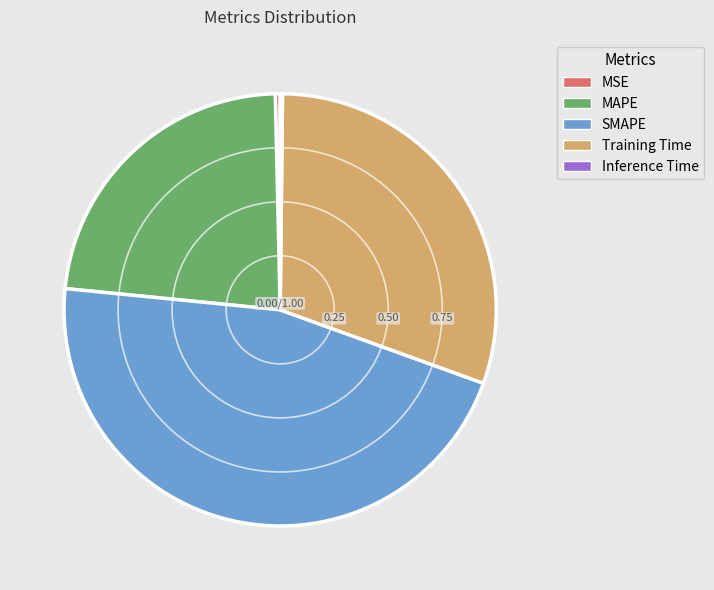

Do SMAPE and Training Time together represent more than half of the pie?

Yes